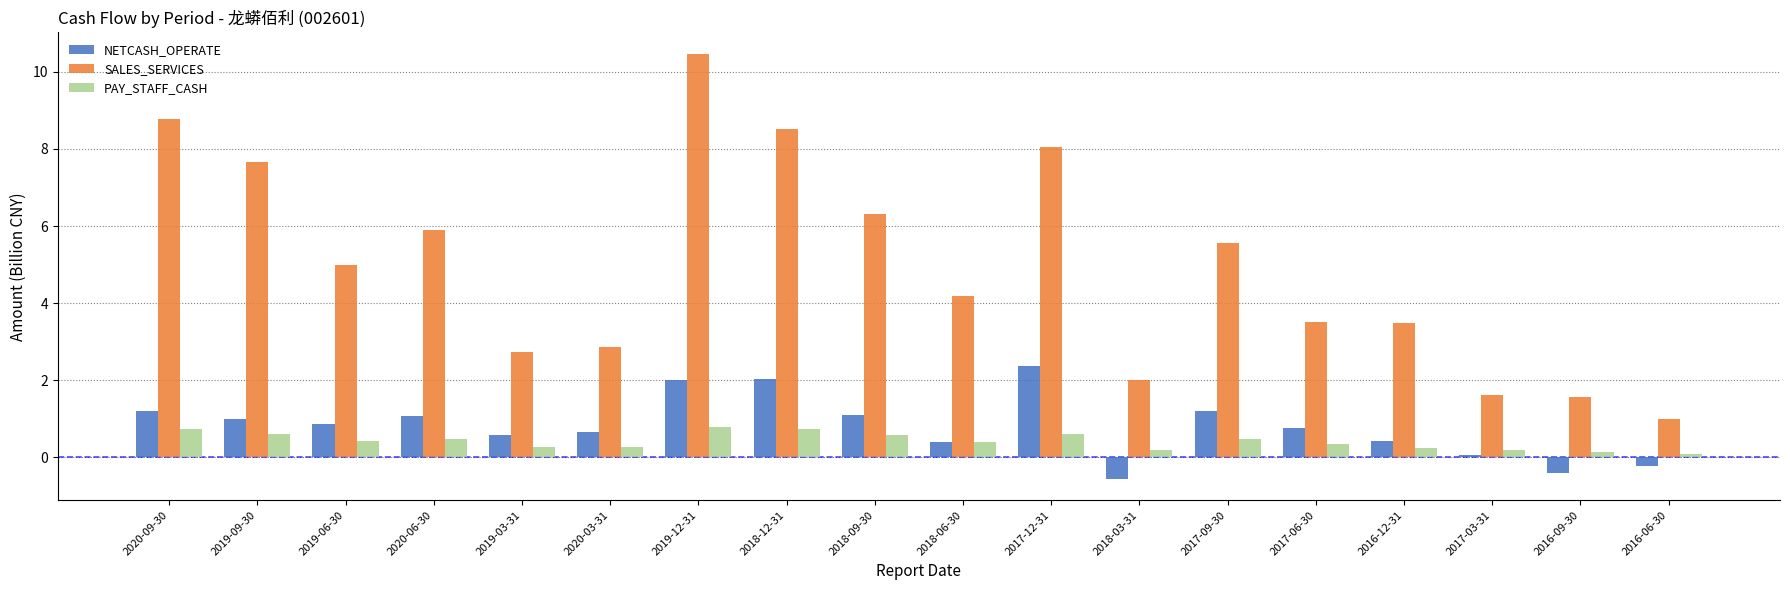

What position from the left is 2017-06-30?

14